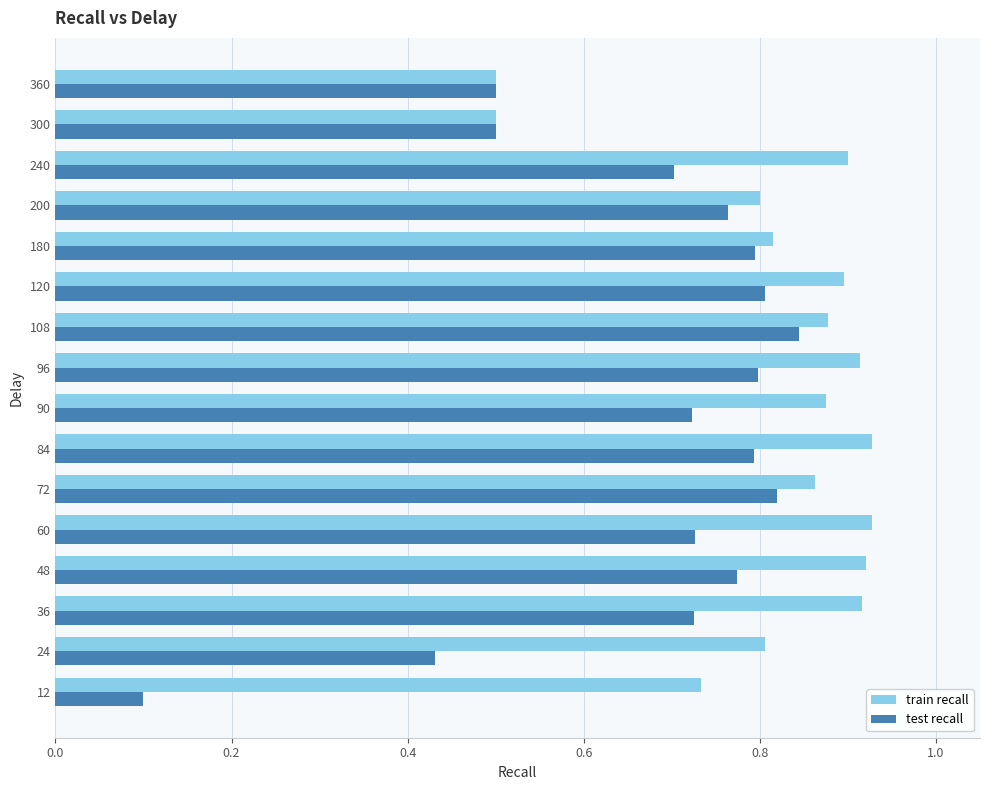

How many series are shown in this chart?

2